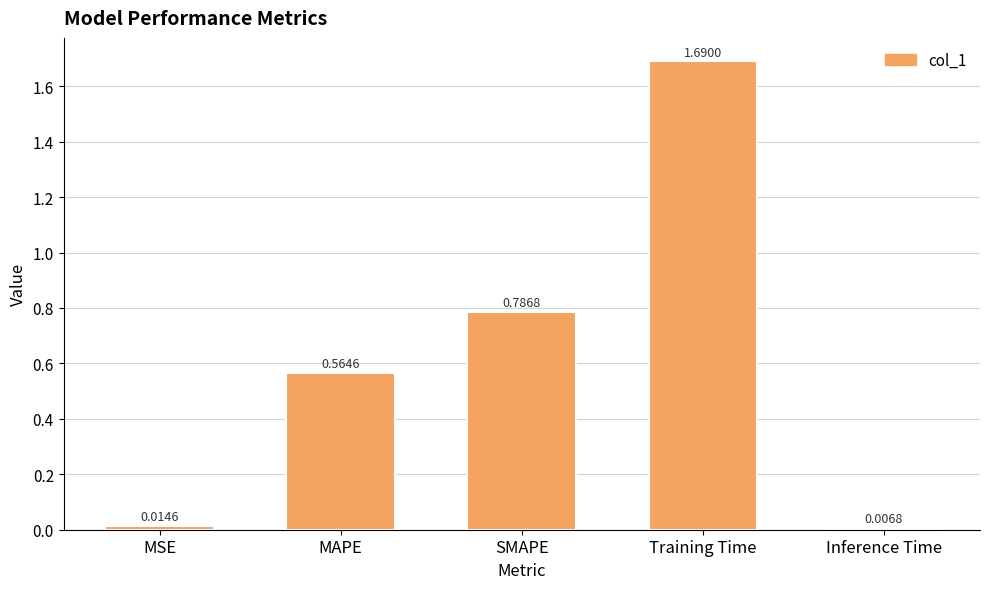

List the labels in order of value, largest first.

Training Time, SMAPE, MAPE, MSE, Inference Time